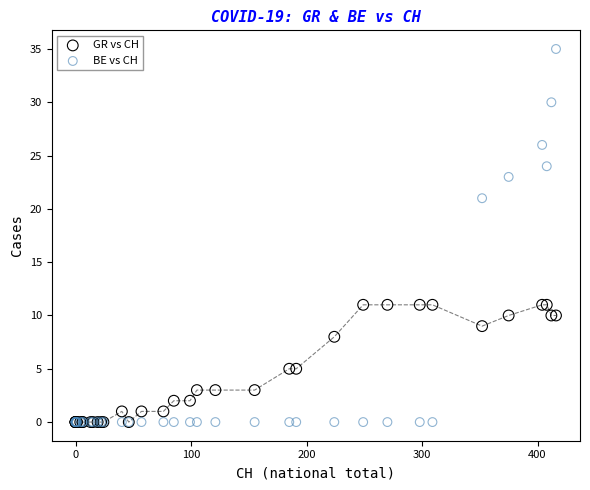

In the BE vs CH series, what Y value is closest to 17?

21